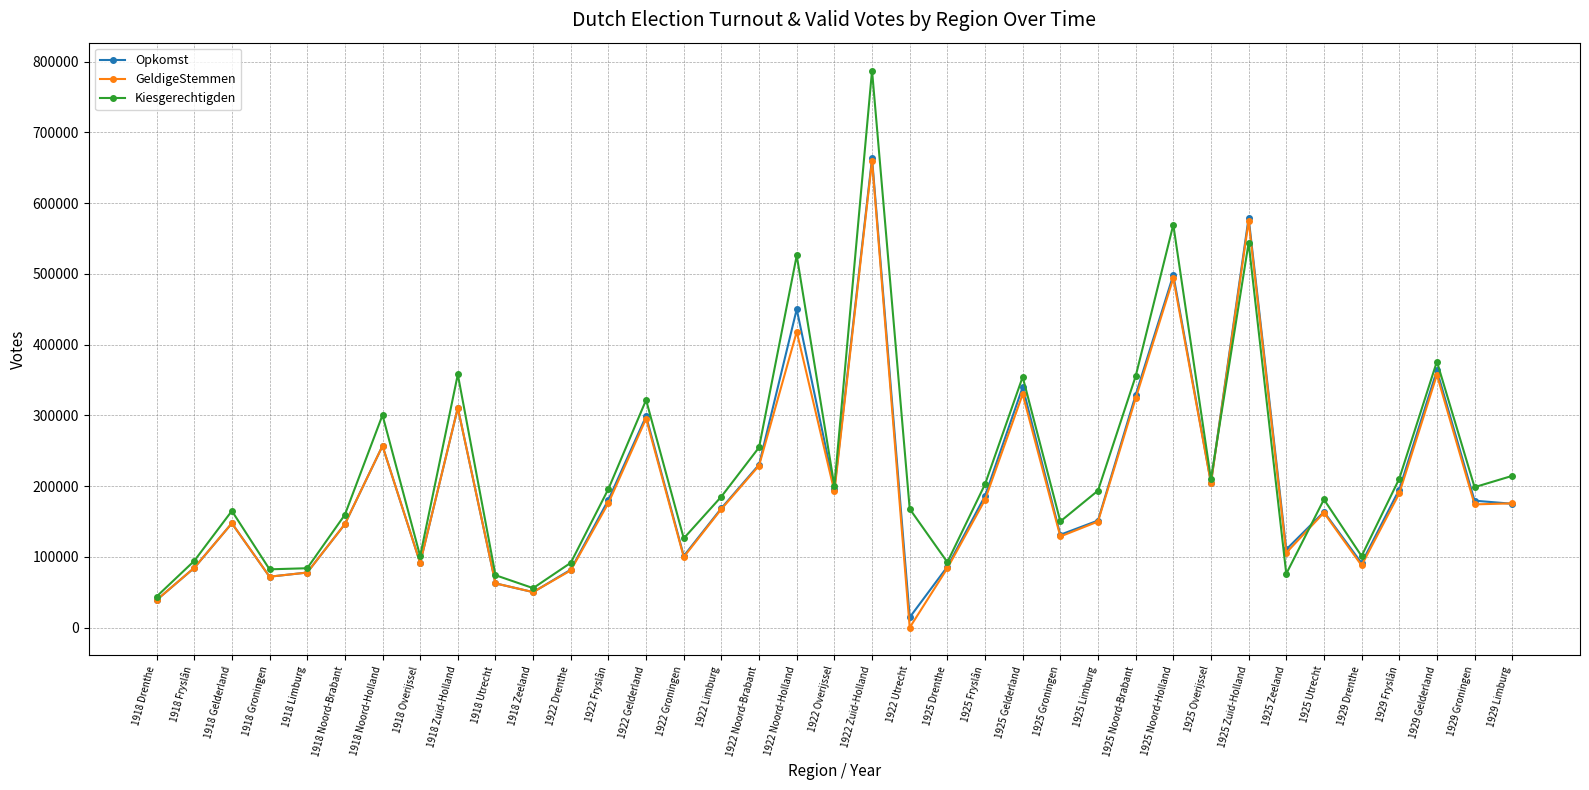

Count the number of categories in the chart.

37